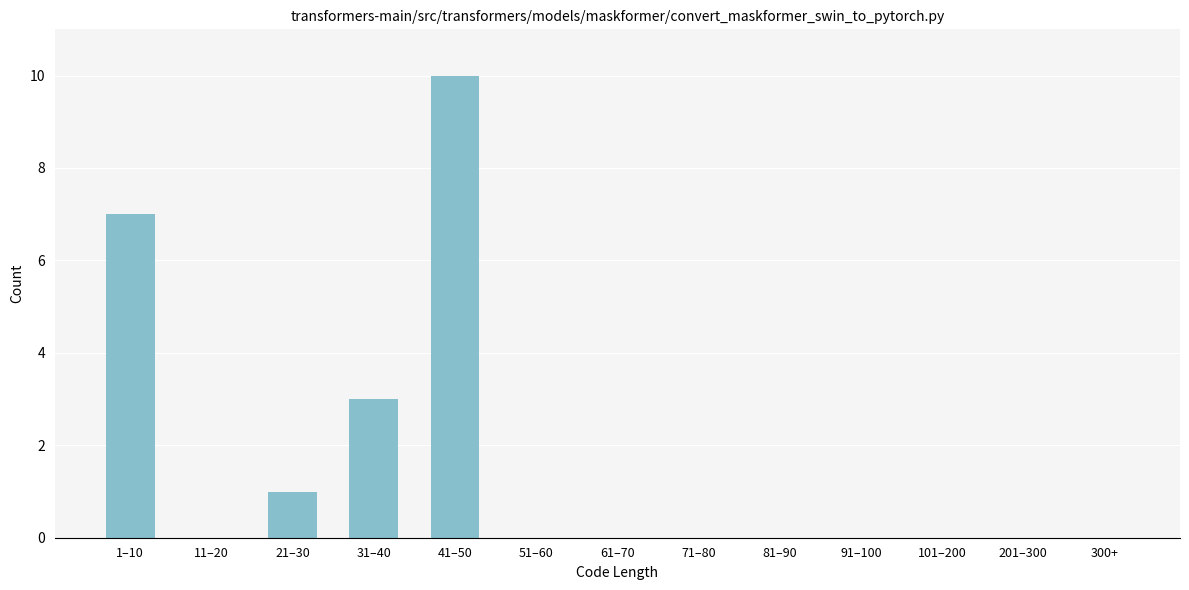

Reading right to left, what are all the values shown in this chart?

300+=0	201–300=0	101–200=0	91–100=0	81–90=0	71–80=0	61–70=0	51–60=0	41–50=10	31–40=3	21–30=1	11–20=0	1–10=7